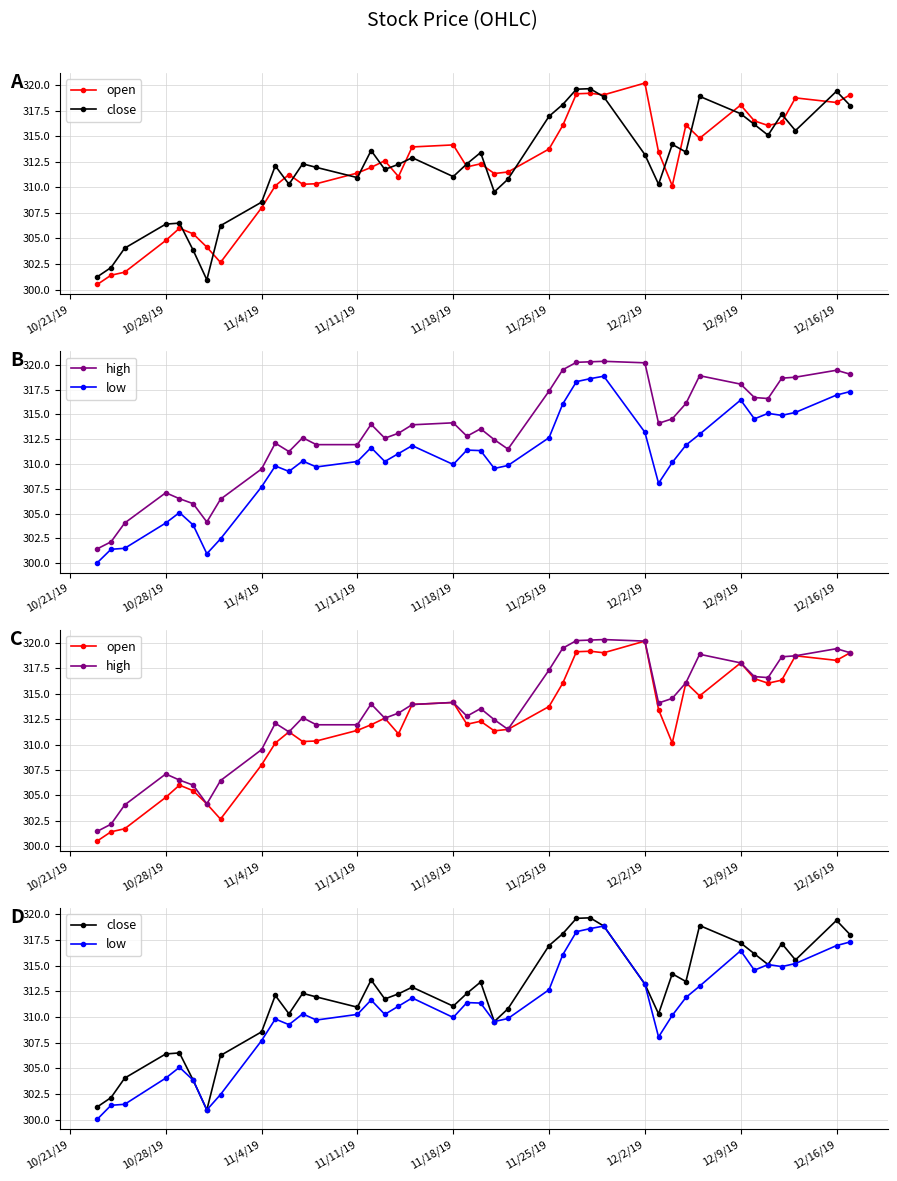

Is it true that open equals 314.1 at 11/18/19?

True